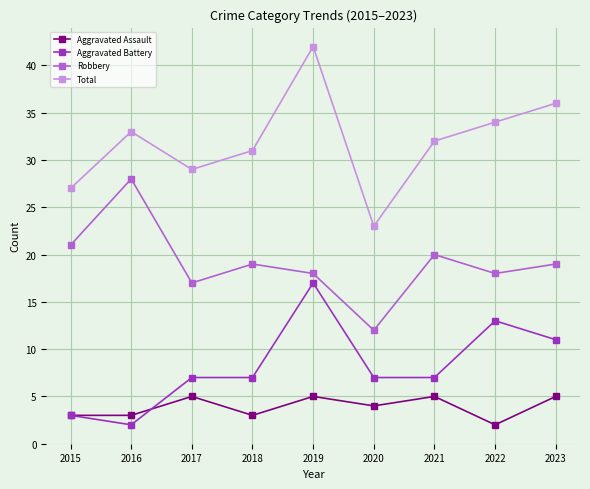

What is the sum of all Aggravated Assault values?

35